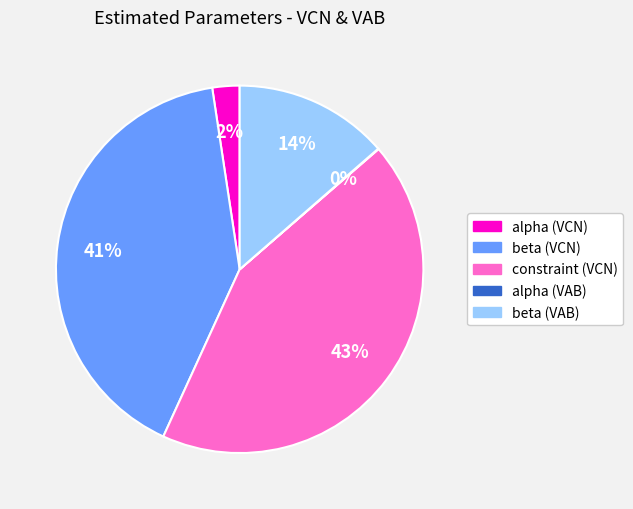

Which slice is the largest?

constraint (VCN)